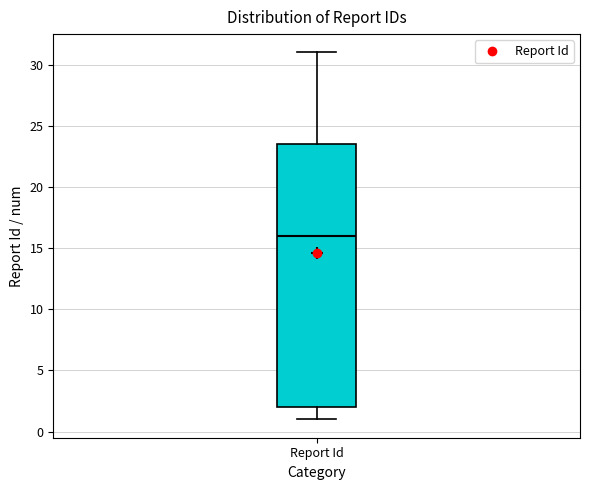

Where does the upper whisker of the box for Report Id end on the y-axis? The values are not printed on the chart, so give them approximately, as read against the axis.

31.0